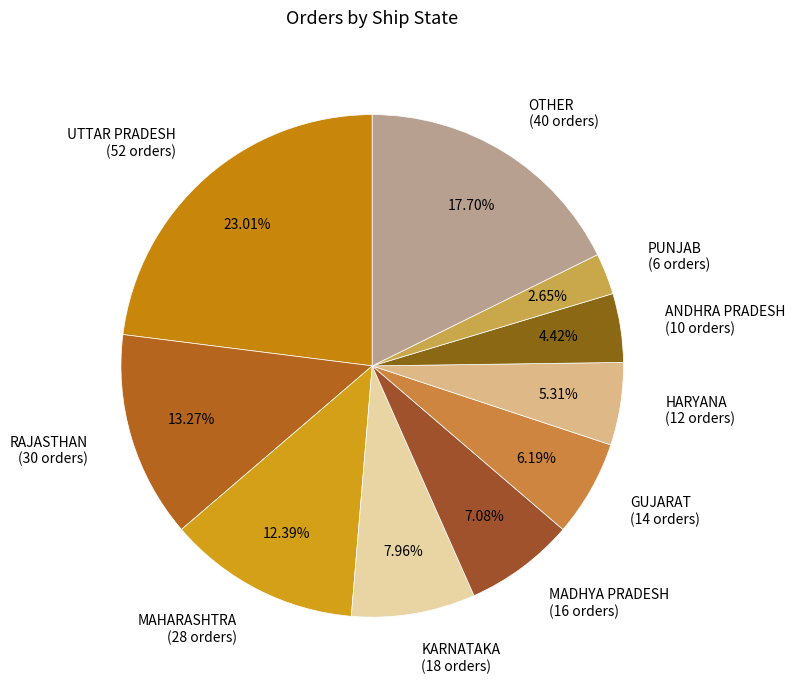

How many slices are in this pie chart?

10